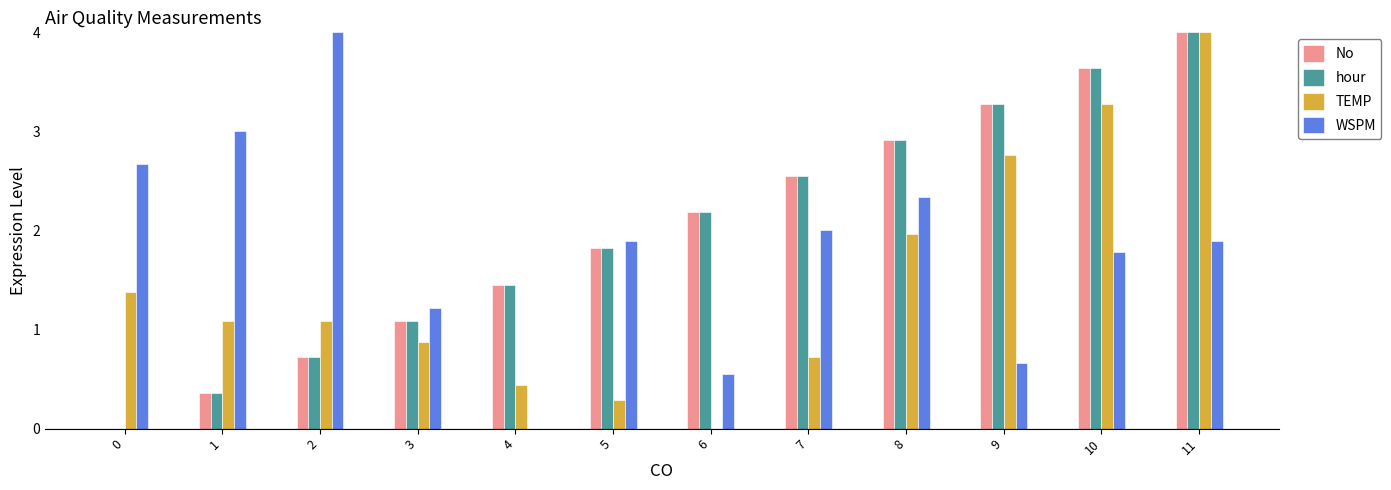

How many groups of bars are there?

12